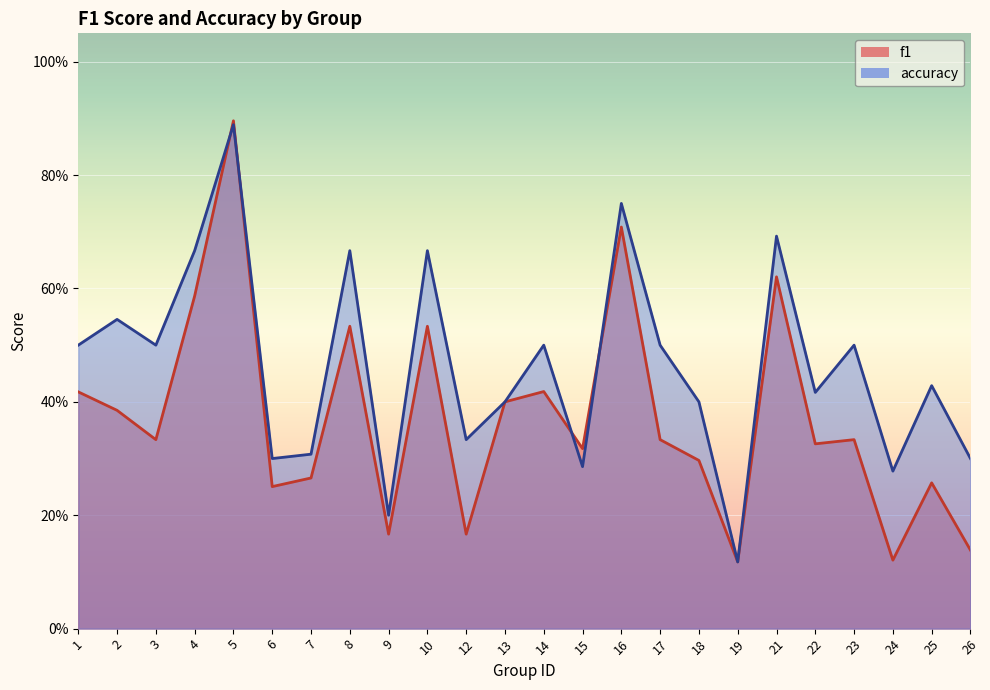

Reading left to right, what are all the values shown in this chart?

f1: 1=0.4	2=0.4	3=0.3	4=0.6	5=0.9	6=0.3	7=0.3	8=0.5	9=0.2	10=0.5	12=0.2	13=0.4	14=0.4	15=0.3	16=0.7	17=0.3	18=0.3	19=0.1	21=0.6	22=0.3	23=0.3	24=0.1	25=0.3	26=0.1
accuracy: 1=0.5	2=0.5	3=0.5	4=0.7	5=0.9	6=0.3	7=0.3	8=0.7	9=0.2	10=0.7	12=0.3	13=0.4	14=0.5	15=0.3	16=0.8	17=0.5	18=0.4	19=0.1	21=0.7	22=0.4	23=0.5	24=0.3	25=0.4	26=0.3